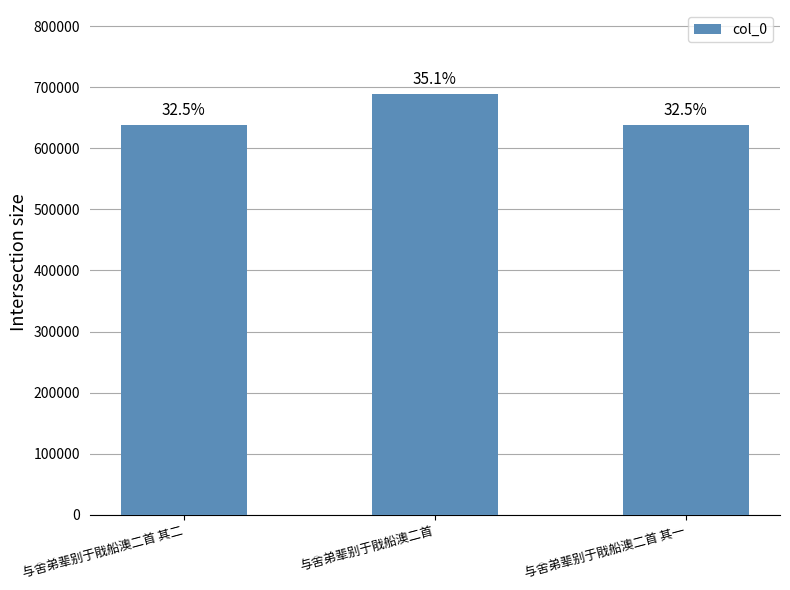

Approximately how many times larger is the value at 与舍弟辈别于戙船澳二首 compared to 与舍弟辈别于戙船澳二首 其一?

1.1